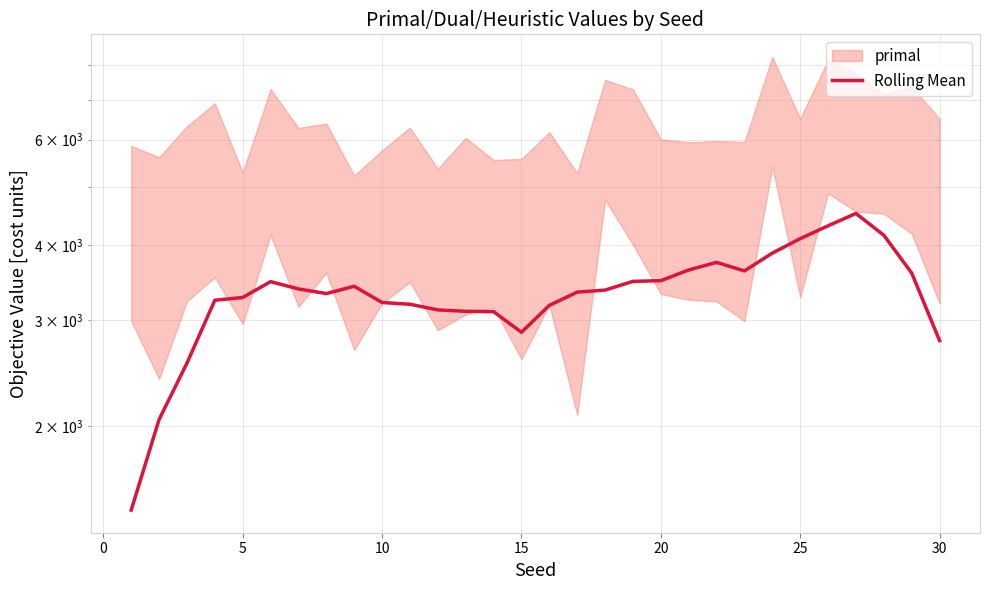

What is the minimum value shown in the chart?

1449.1